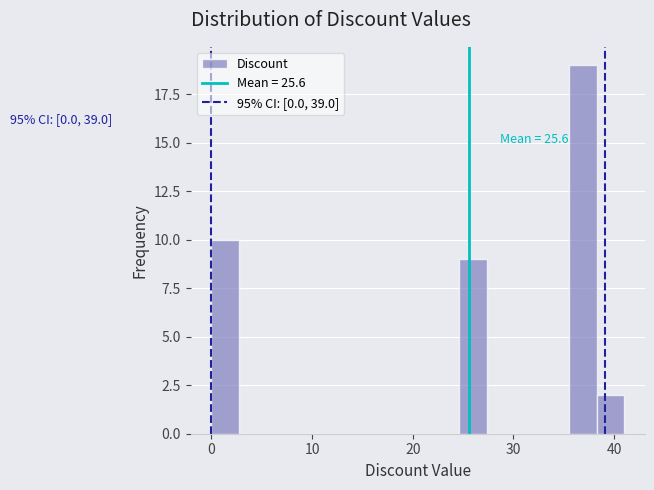

Around what value on the x-axis is the tallest bar? Give the approximate position of its centre, as read against the axis.

37